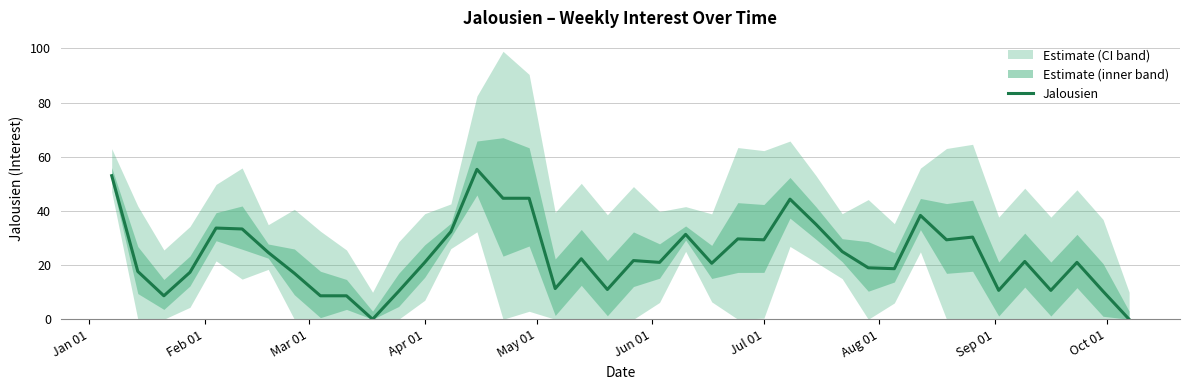

What is the maximum value for Jalousien?

55.3